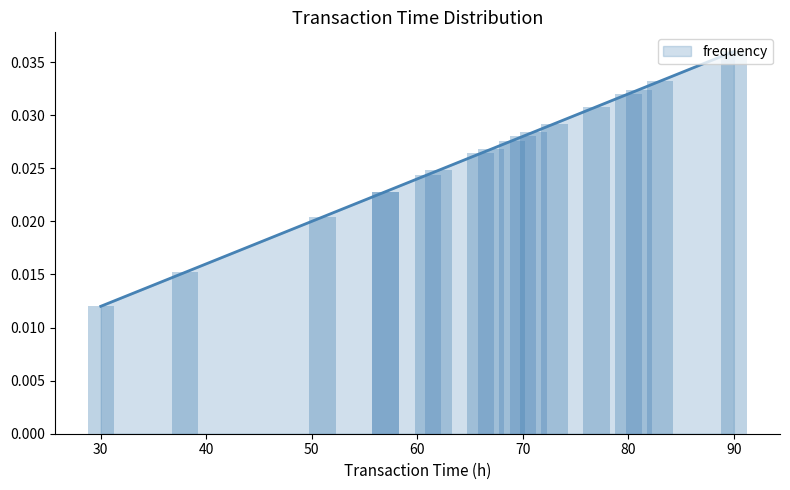

How many bars are there in total?

18